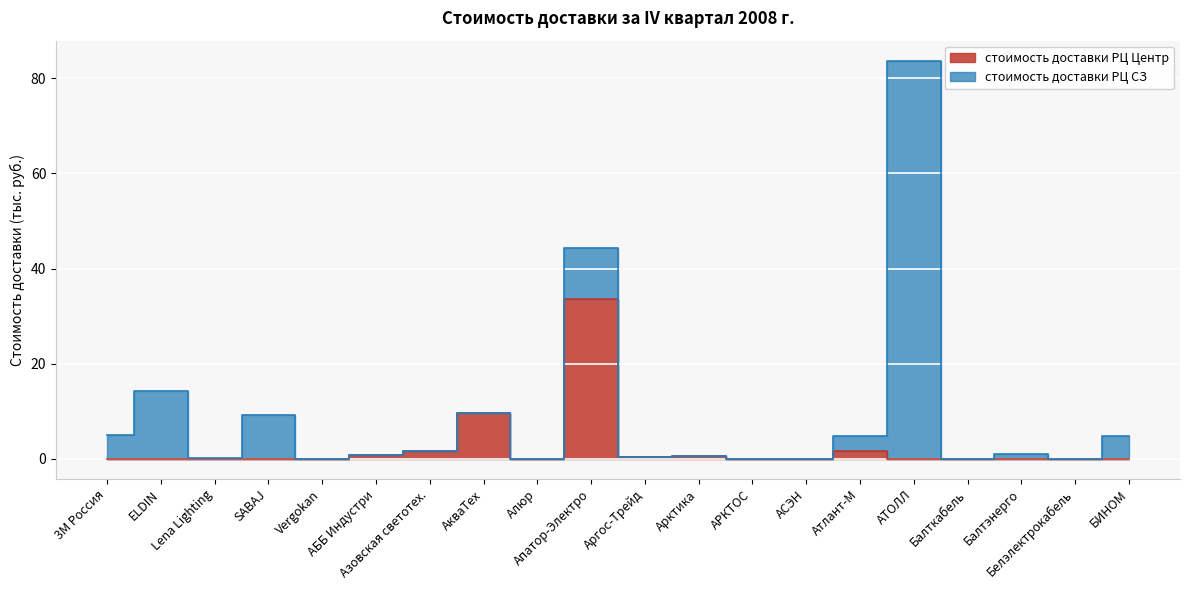

How many interior local peaks (higher than both neighbors) does the data have?

4